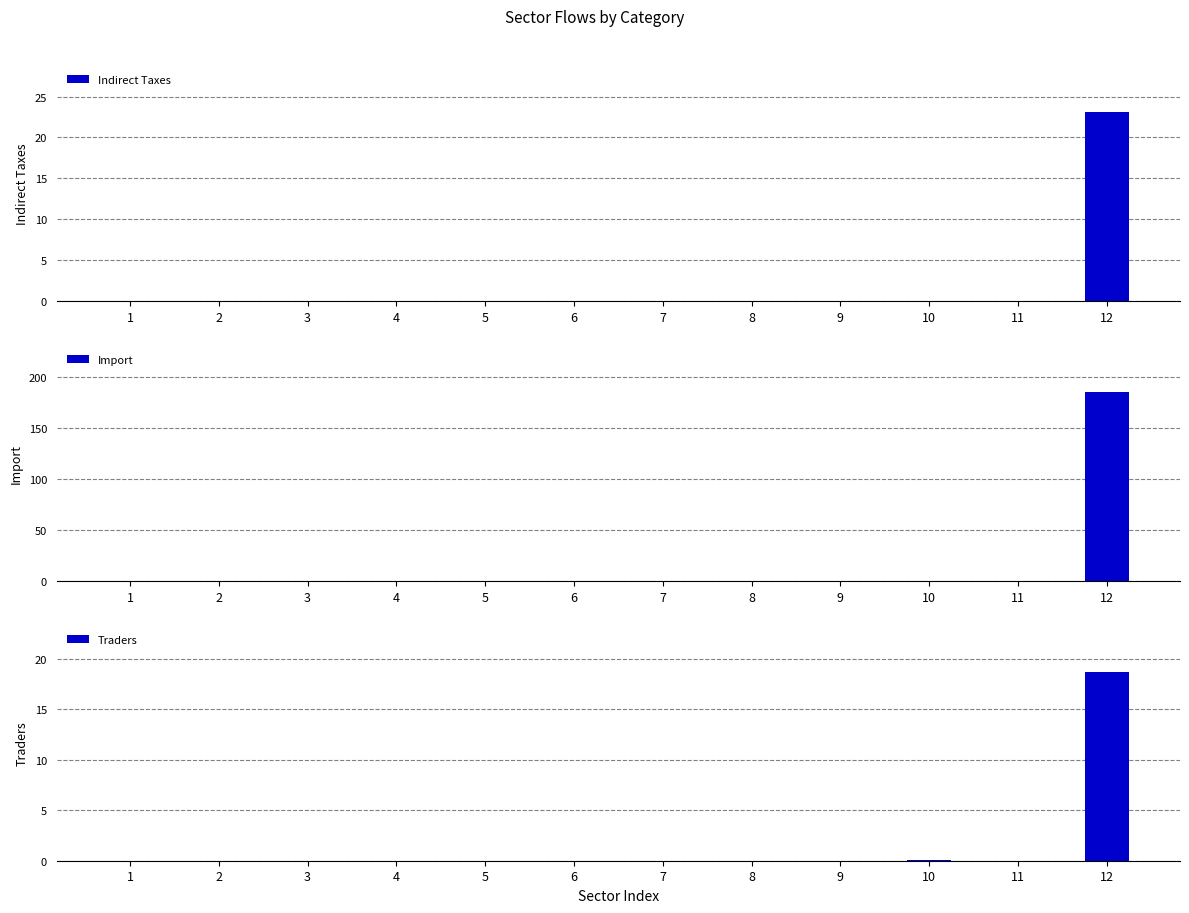

Are the bars horizontal?

No